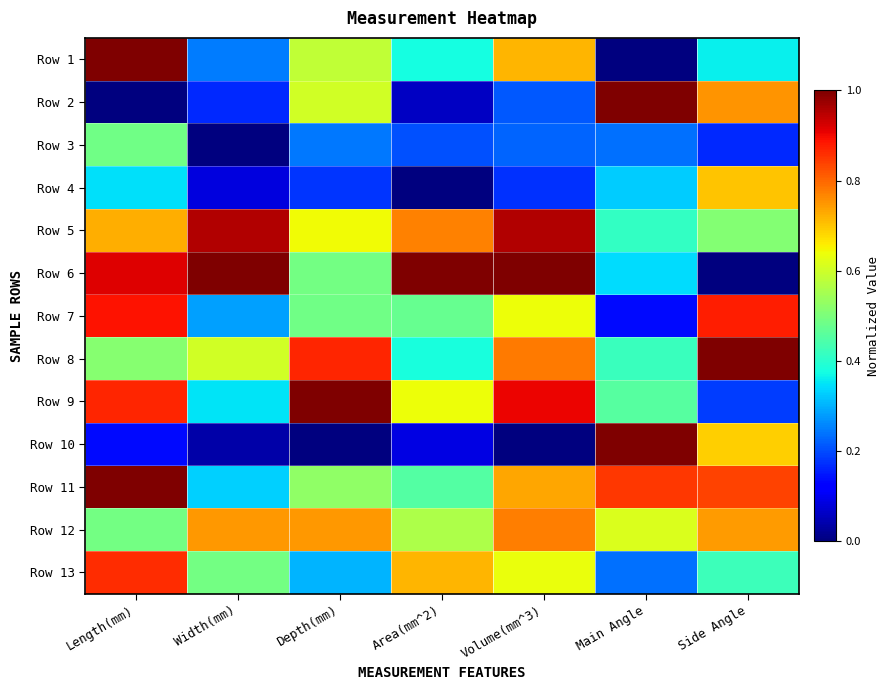

Reading left to right, extract all data points from this chart.

Row 1: Length(mm)=1.0	Width(mm)=0.2	Depth(mm)=0.6	Area(mm^2)=0.4	Volume(mm^3)=0.7	Main Angle=0.0	Side Angle=0.4
Row 2: Length(mm)=0.0	Width(mm)=0.2	Depth(mm)=0.6	Area(mm^2)=0.1	Volume(mm^3)=0.2	Main Angle=1.0	Side Angle=0.8
Row 3: Length(mm)=0.5	Width(mm)=0.0	Depth(mm)=0.2	Area(mm^2)=0.2	Volume(mm^3)=0.2	Main Angle=0.2	Side Angle=0.2
Row 4: Length(mm)=0.3	Width(mm)=0.1	Depth(mm)=0.2	Area(mm^2)=0.0	Volume(mm^3)=0.2	Main Angle=0.3	Side Angle=0.7
Row 5: Length(mm)=0.7	Width(mm)=1.0	Depth(mm)=0.6	Area(mm^2)=0.8	Volume(mm^3)=1.0	Main Angle=0.4	Side Angle=0.5
Row 6: Length(mm)=0.9	Width(mm)=1.0	Depth(mm)=0.5	Area(mm^2)=1.0	Volume(mm^3)=1.0	Main Angle=0.3	Side Angle=0.0
Row 7: Length(mm)=0.9	Width(mm)=0.3	Depth(mm)=0.5	Area(mm^2)=0.5	Volume(mm^3)=0.6	Main Angle=0.1	Side Angle=0.9
Row 8: Length(mm)=0.5	Width(mm)=0.6	Depth(mm)=0.9	Area(mm^2)=0.4	Volume(mm^3)=0.8	Main Angle=0.4	Side Angle=1.0
Row 9: Length(mm)=0.9	Width(mm)=0.4	Depth(mm)=1.0	Area(mm^2)=0.6	Volume(mm^3)=0.9	Main Angle=0.5	Side Angle=0.2
Row 10: Length(mm)=0.1	Width(mm)=0.0	Depth(mm)=0.0	Area(mm^2)=0.1	Volume(mm^3)=0.0	Main Angle=1.0	Side Angle=0.7
Row 11: Length(mm)=1.0	Width(mm)=0.3	Depth(mm)=0.5	Area(mm^2)=0.5	Volume(mm^3)=0.7	Main Angle=0.8	Side Angle=0.8
Row 12: Length(mm)=0.5	Width(mm)=0.7	Depth(mm)=0.7	Area(mm^2)=0.6	Volume(mm^3)=0.8	Main Angle=0.6	Side Angle=0.7
Row 13: Length(mm)=0.9	Width(mm)=0.5	Depth(mm)=0.3	Area(mm^2)=0.7	Volume(mm^3)=0.6	Main Angle=0.2	Side Angle=0.4